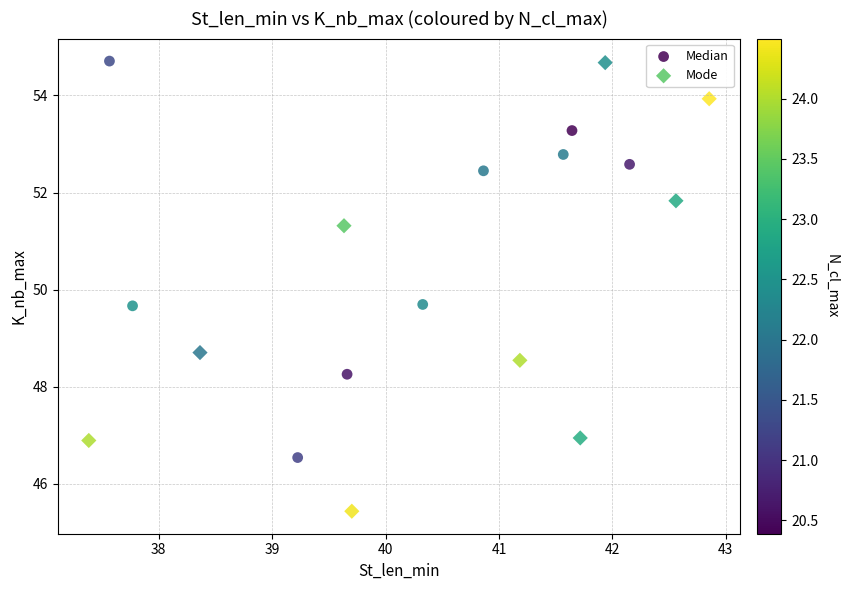

Which series contains the lowest Y value?

Mode